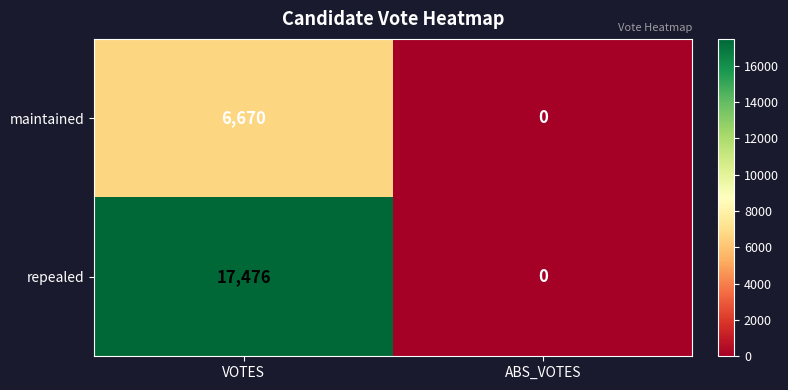

What is the difference between the maintained values at VOTES and ABS_VOTES?

6670